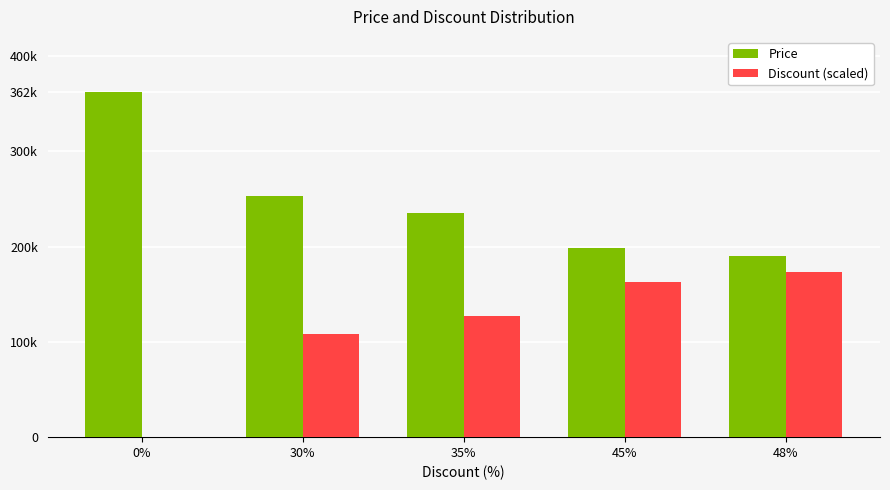

Reading right to left, transcribe all the data shown in this chart.

Price: 48%=189900.0	45%=199000.0	35%=235300.0	30%=253400.0	0%=362000.0
Discount (scaled): 48%=173760.0	45%=162900.0	35%=126700.0	30%=108600.0	0%=0.0